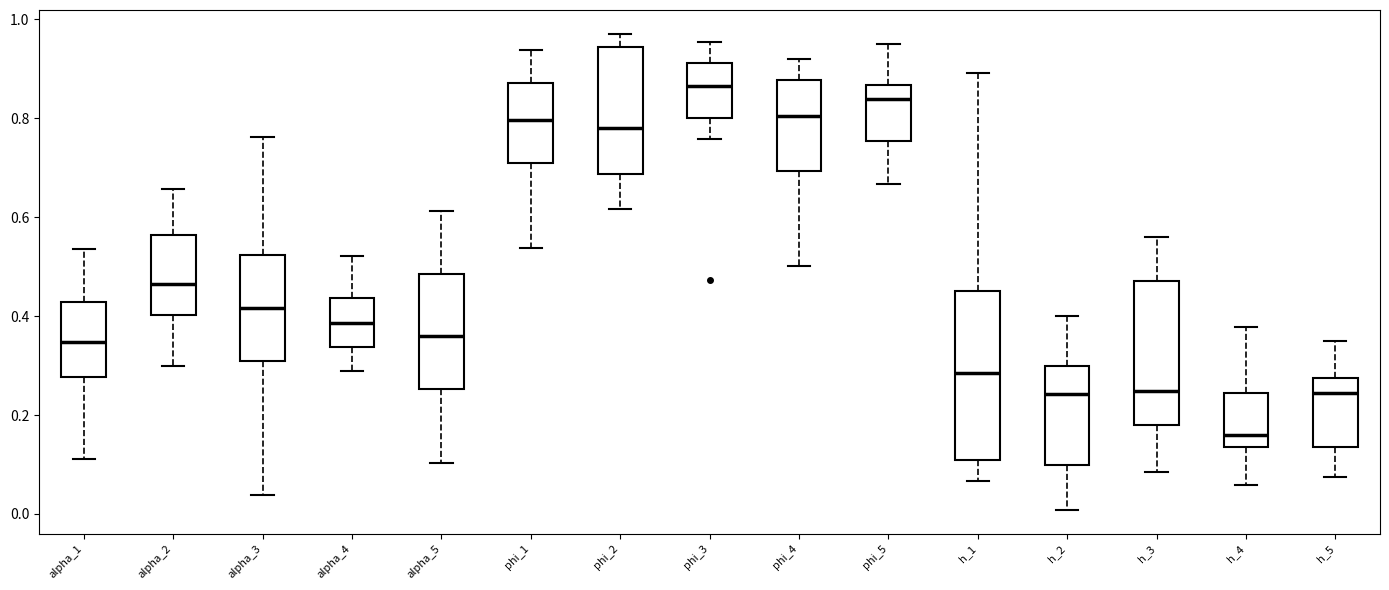

Reading left to right, transcribe this box plot: for each box, give where its median line is, the range the box spans, and where its two whiskers end, as read against the y-axis. The values are not printed on the chart, so give them approximately, as read against the axis.

alpha_1: median 0.34, box 0.28 to 0.42, whiskers 0.12 to 0.54
alpha_2: median 0.46, box 0.40 to 0.56, whiskers 0.30 to 0.66
alpha_3: median 0.42, box 0.32 to 0.52, whiskers 0.04 to 0.76
alpha_4: median 0.38, box 0.34 to 0.44, whiskers 0.28 to 0.52
alpha_5: median 0.36, box 0.26 to 0.48, whiskers 0.10 to 0.62
phi_1: median 0.80, box 0.70 to 0.88, whiskers 0.54 to 0.94
phi_2: median 0.78, box 0.68 to 0.94, whiskers 0.62 to 0.98
phi_3: median 0.86, box 0.80 to 0.92, whiskers 0.76 to 0.96
phi_4: median 0.80, box 0.70 to 0.88, whiskers 0.50 to 0.92
phi_5: median 0.84, box 0.76 to 0.86, whiskers 0.66 to 0.94
h_1: median 0.28, box 0.10 to 0.46, whiskers 0.06 to 0.90
h_2: median 0.24, box 0.10 to 0.30, whiskers 0.00 to 0.40
h_3: median 0.24, box 0.18 to 0.48, whiskers 0.08 to 0.56
h_4: median 0.16, box 0.14 to 0.24, whiskers 0.06 to 0.38
h_5: median 0.24, box 0.14 to 0.28, whiskers 0.08 to 0.34